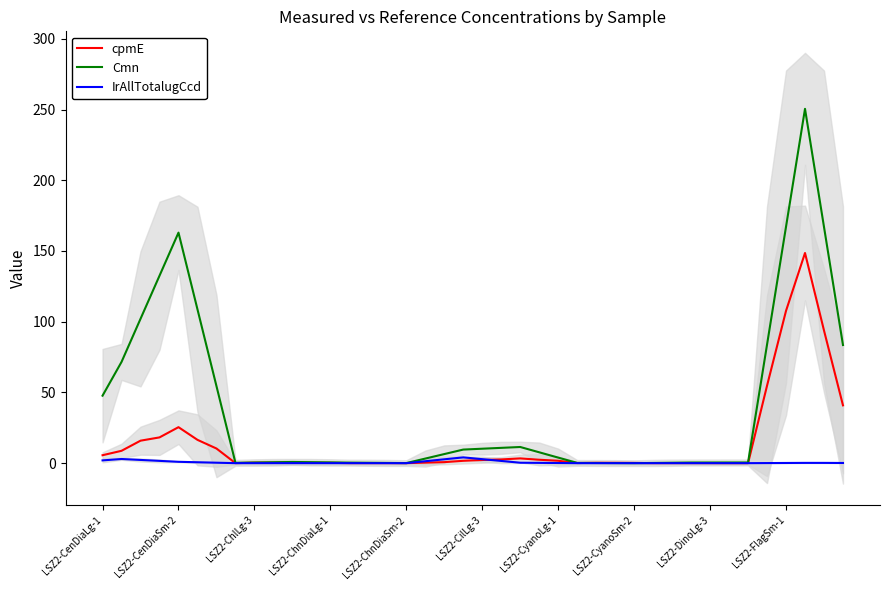

The IrAllTotalugCcd series shows 0.0 at 30. True or false?

True